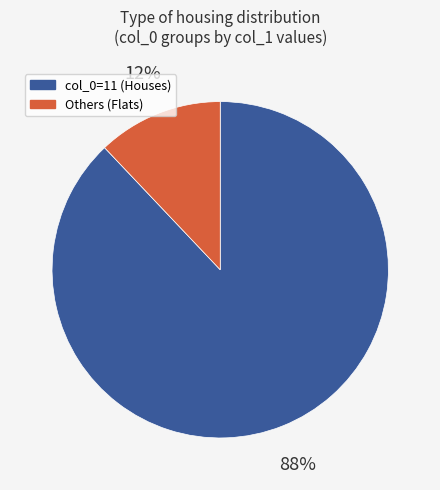

Does any single category account for the majority?

Yes